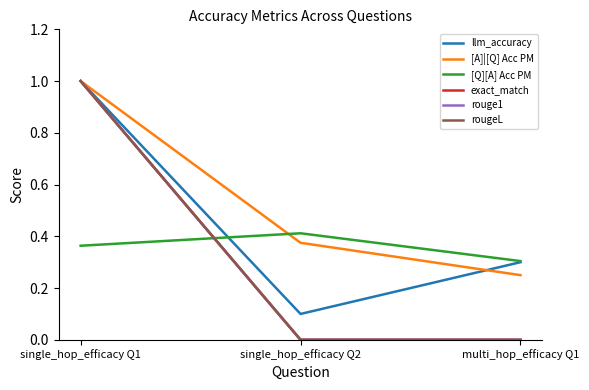

What value does the llm_accuracy series have at single_hop_efficacy Q1?

1.0